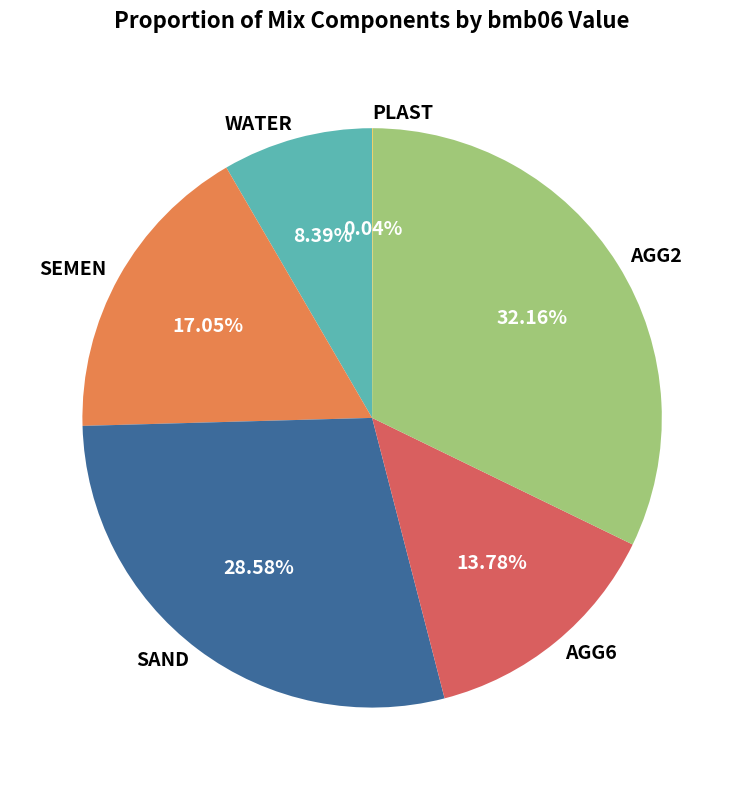

Does WATER represent more than half of the total?

No